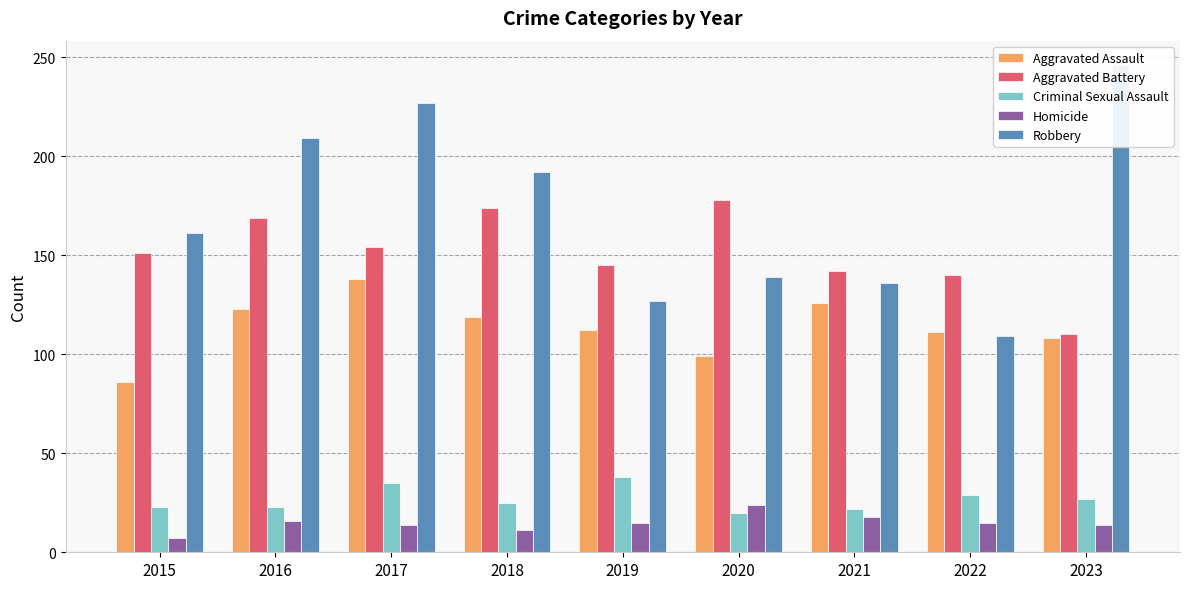

How many values in the Homicide series are below 15?

4